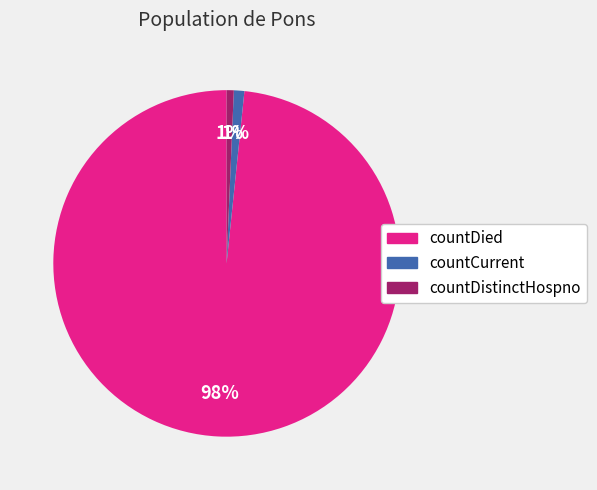

To the nearest percent, what is the average slice percentage?

33%